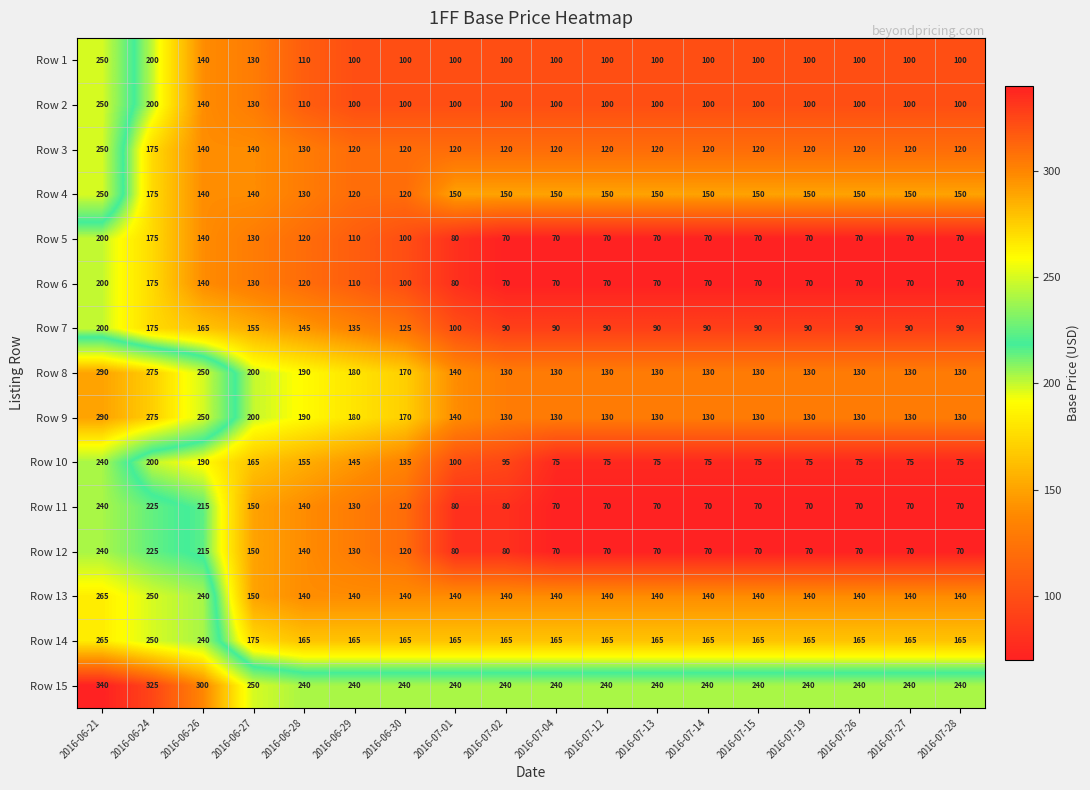

What is the spread (max minus min) of values at 2016-06-30?

140